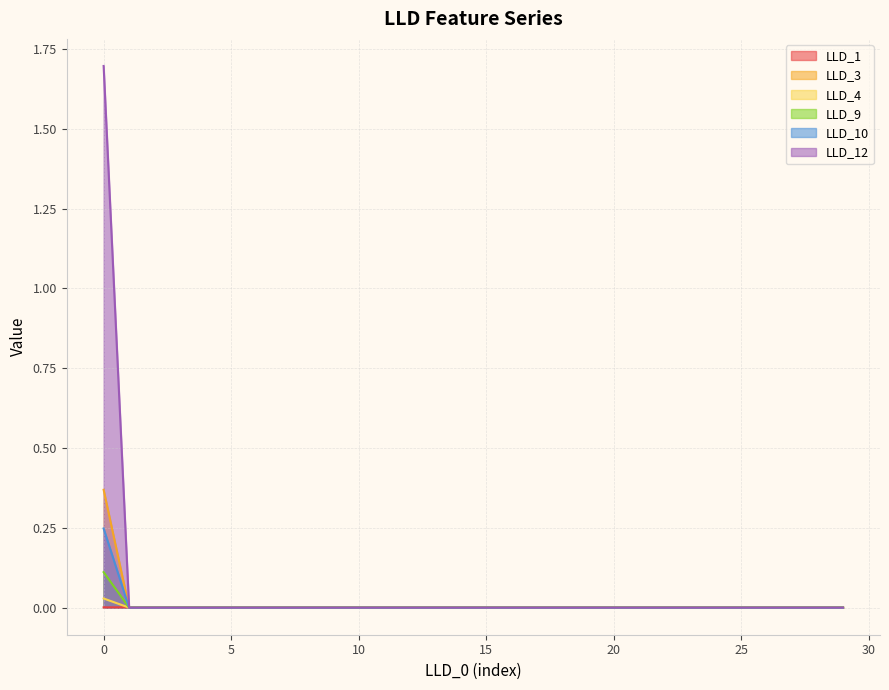

How many values in LLD_4 are above zero?

1